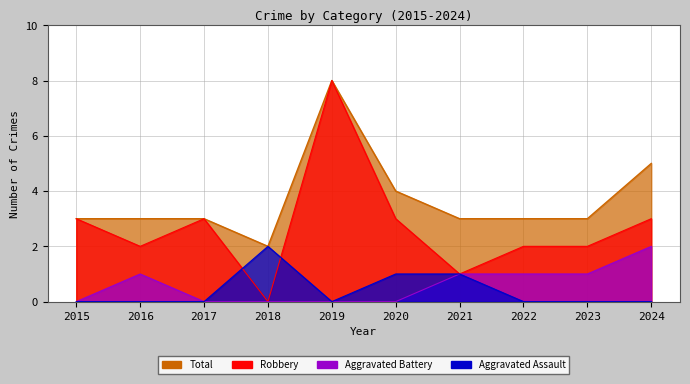

True or false: Total has more than 0 points higher than both neighbors.

True